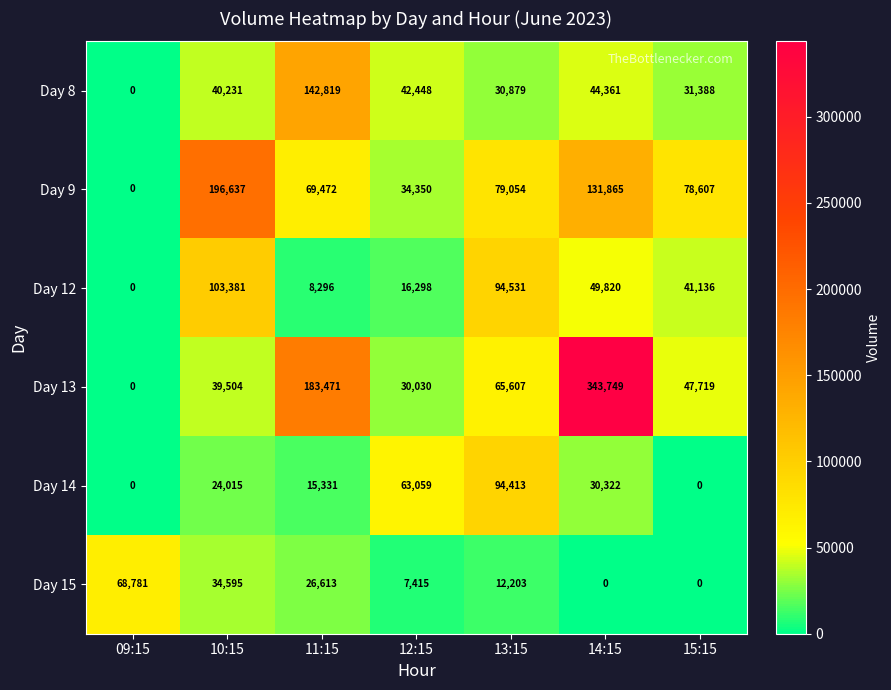

What is the average value of the Day 12 series?

44780